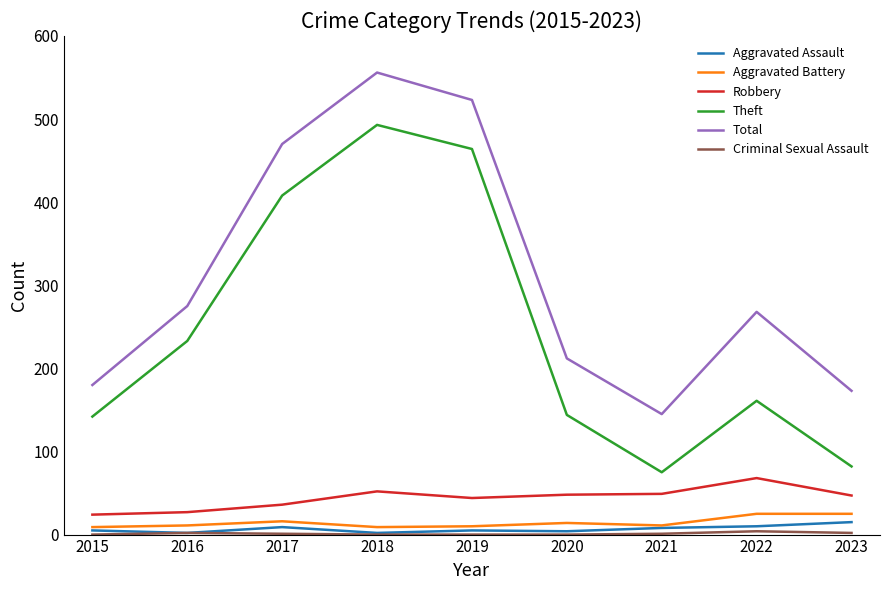

Where is Theft nearest to the value 284?

2016